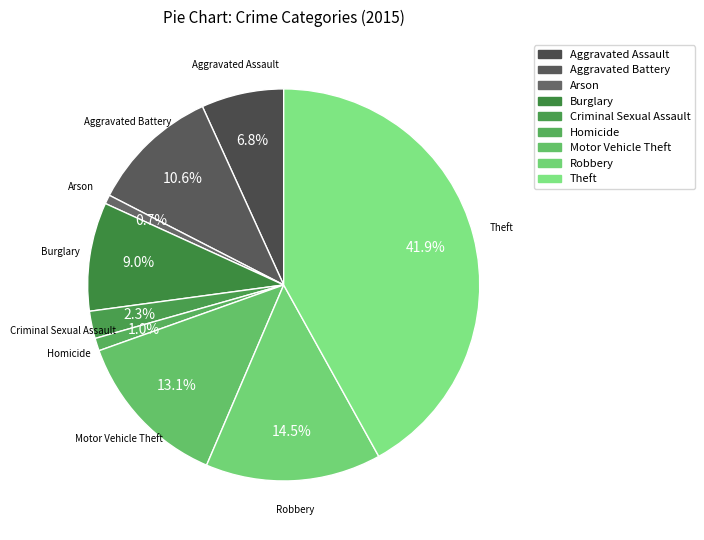

The Aggravated Battery slice represents 11% of the pie. True or false?

True